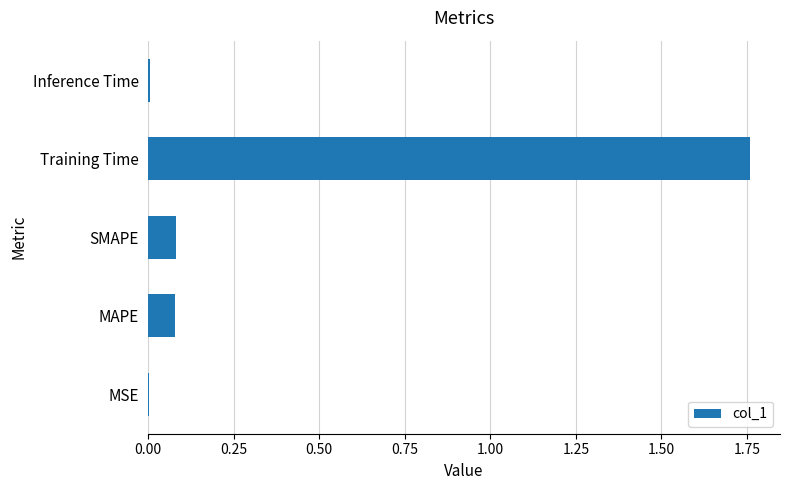

The chart shows a value of 0.1 at MAPE. True or false?

True